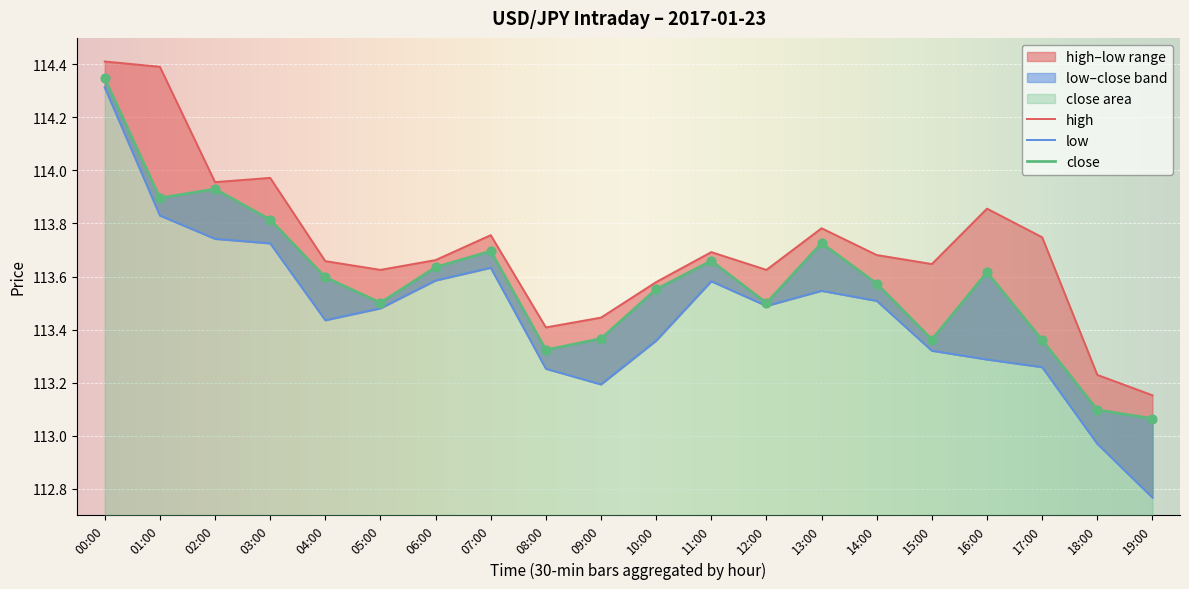

Which series reaches the minimum Y coordinate?

low